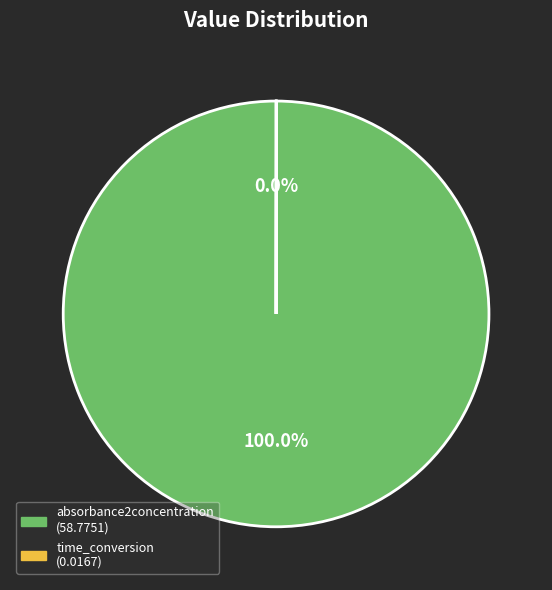

To the nearest percent, what percentage of the pie is absorbance2concentration?

100%